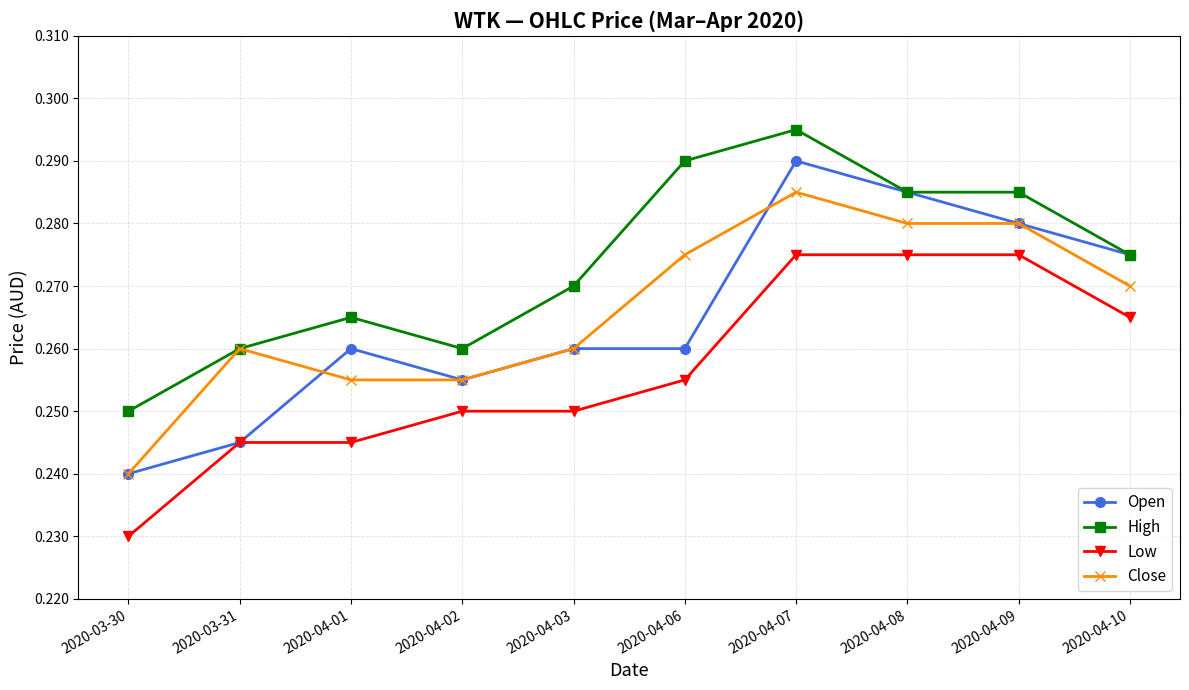

At how many categories does at least one series exceed 0?

10